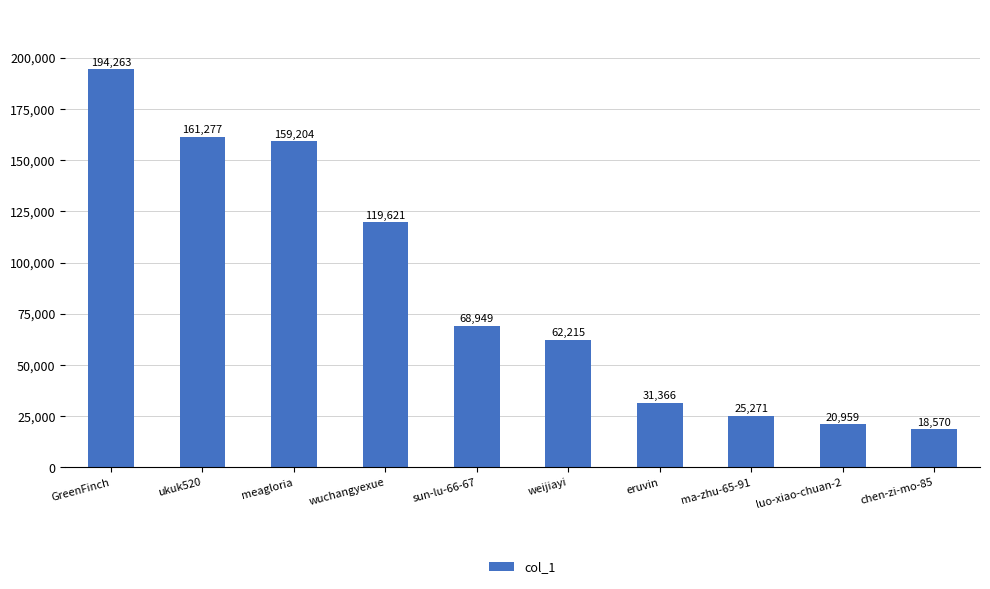

What is the sum of all values?

861695